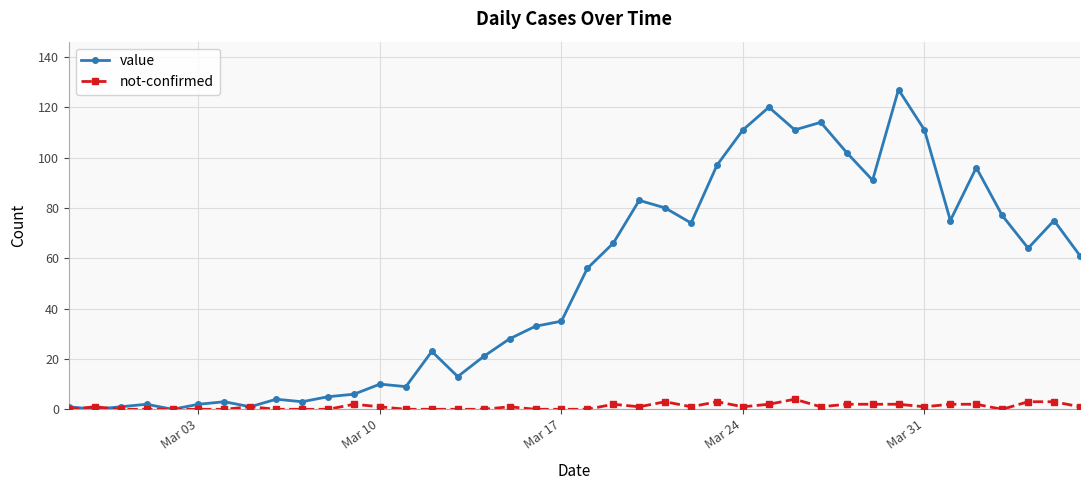

In value, how many points are lower than both neighbors (excluding endpoints)?

11